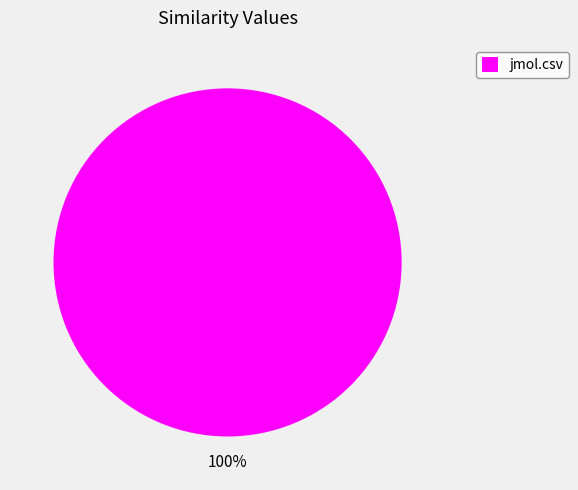

The jmol.csv slice represents 100% of the pie. True or false?

True